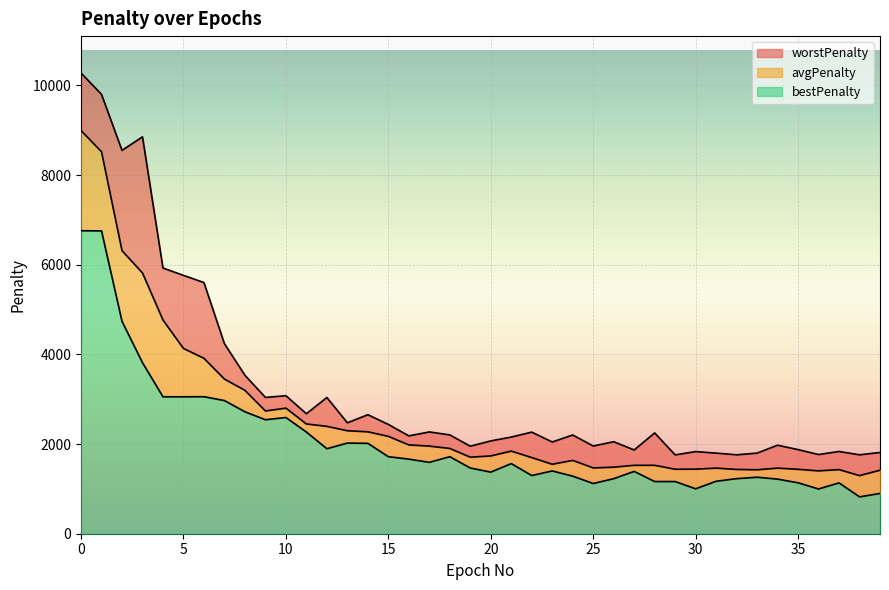

Which series has the widest spread of values?

worstPenalty